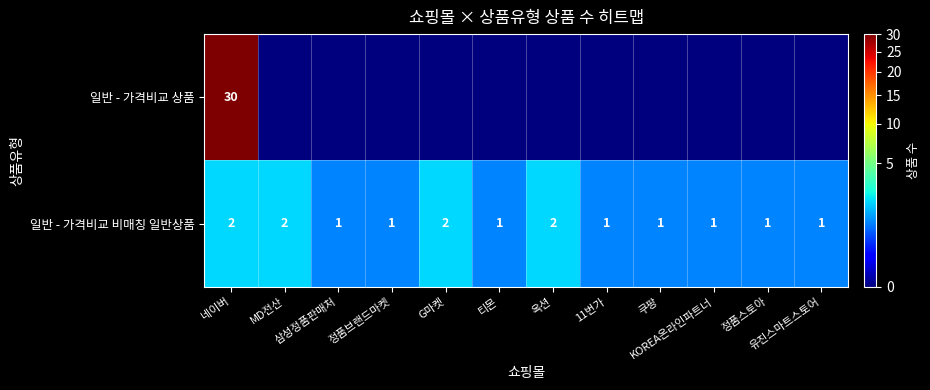

The 일반 - 가격비교 상품 series shows -20 at 정품브랜드마켓. True or false?

False